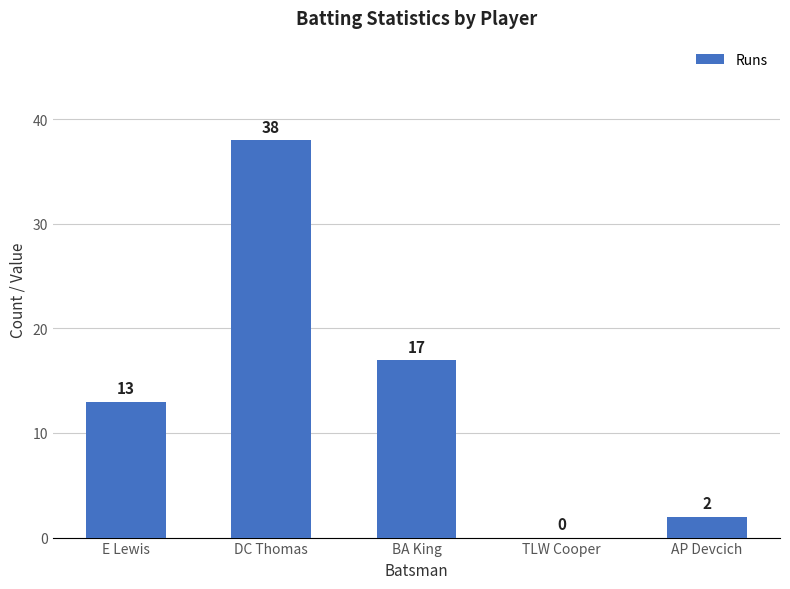

Is it true that the value at TLW Cooper is 15?

False